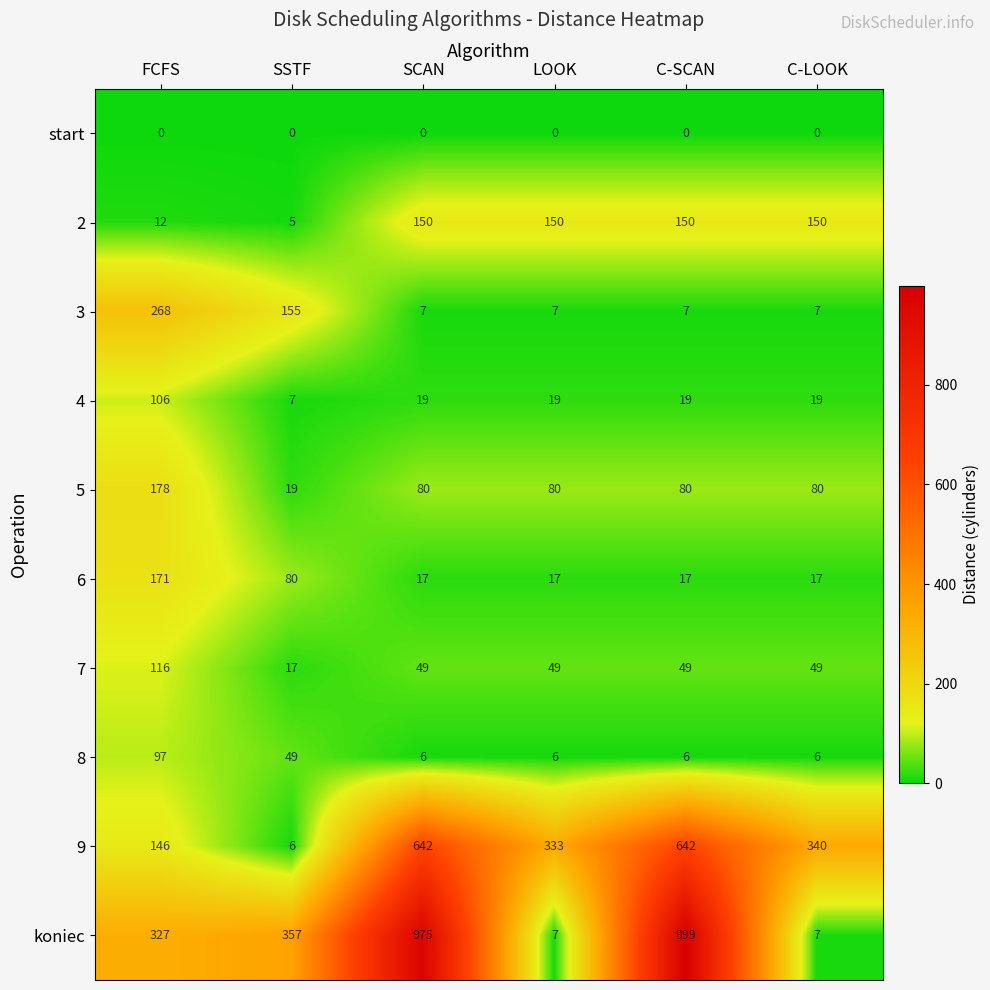

True or false: 5 has a value of 80 at C-LOOK.

True